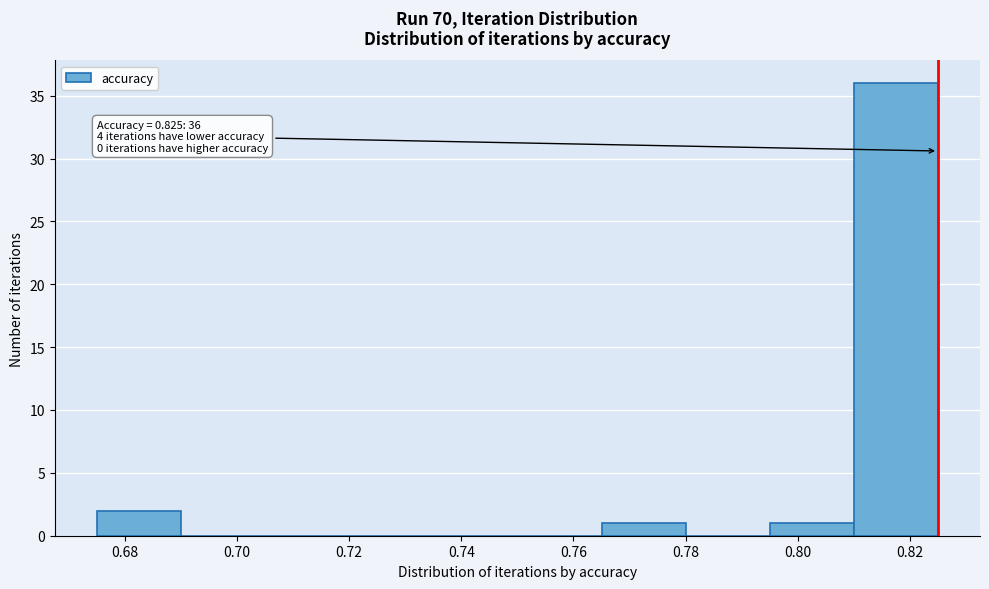

Which range on the x-axis has the tallest bar?

0.810 to 0.825